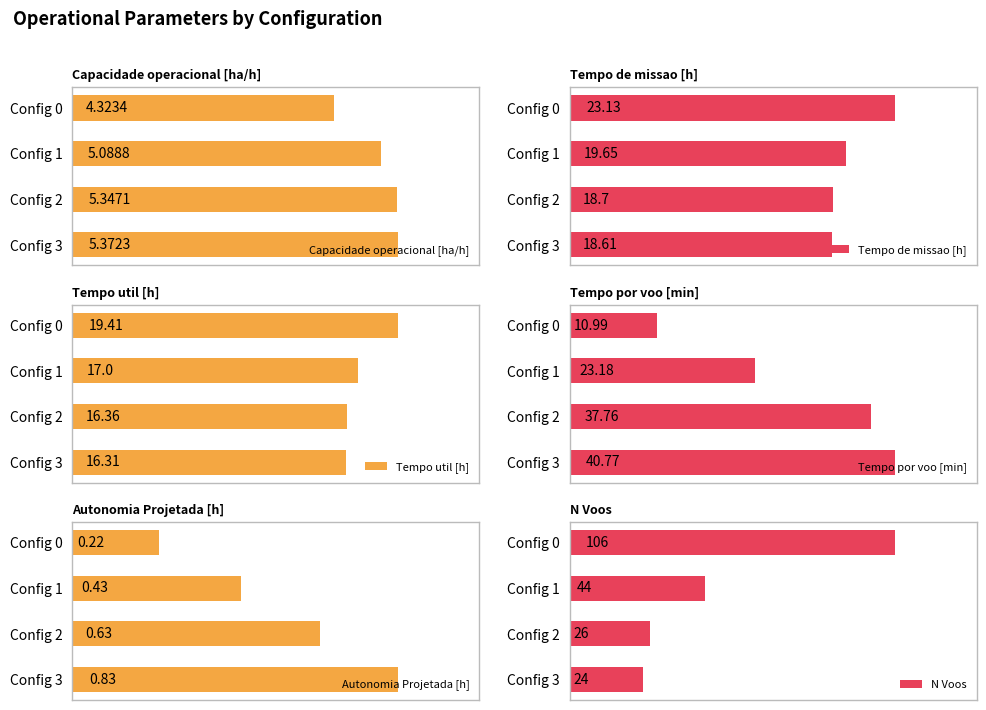

What are all the series names shown in the legend?

Capacidade operacional [ha/h], Tempo de missao [h], Tempo util [h], Tempo por voo [min], Autonomia Projetada [h], N Voos